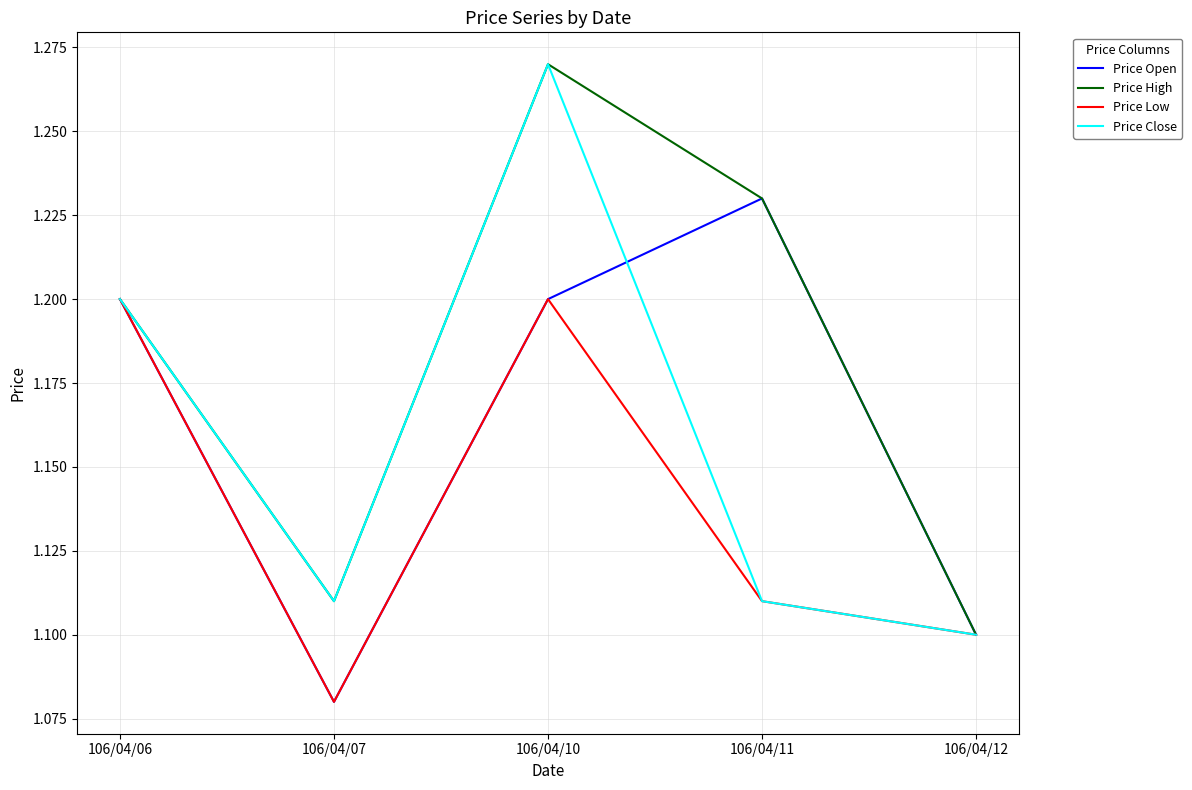

Which series has the largest total across all categories?

Price High